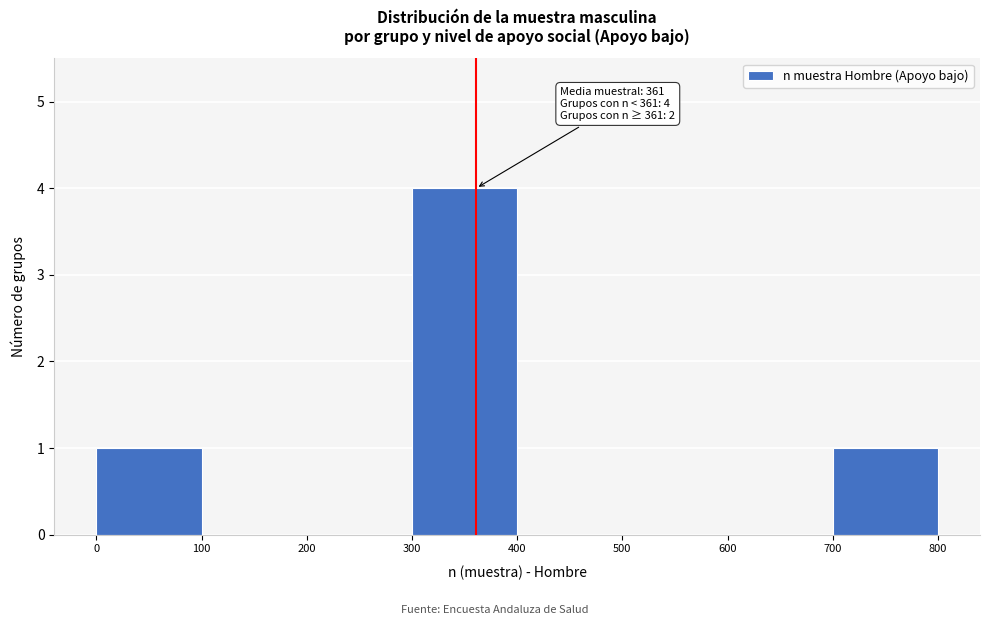

Which range on the x-axis has the tallest bar?

300 to 400